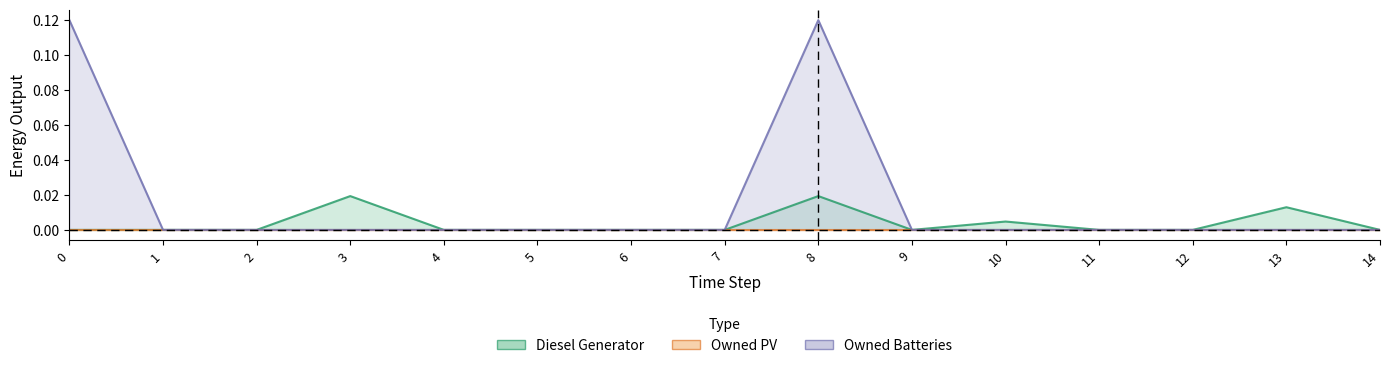

What is the difference between the highest and lowest values at 8?

0.1